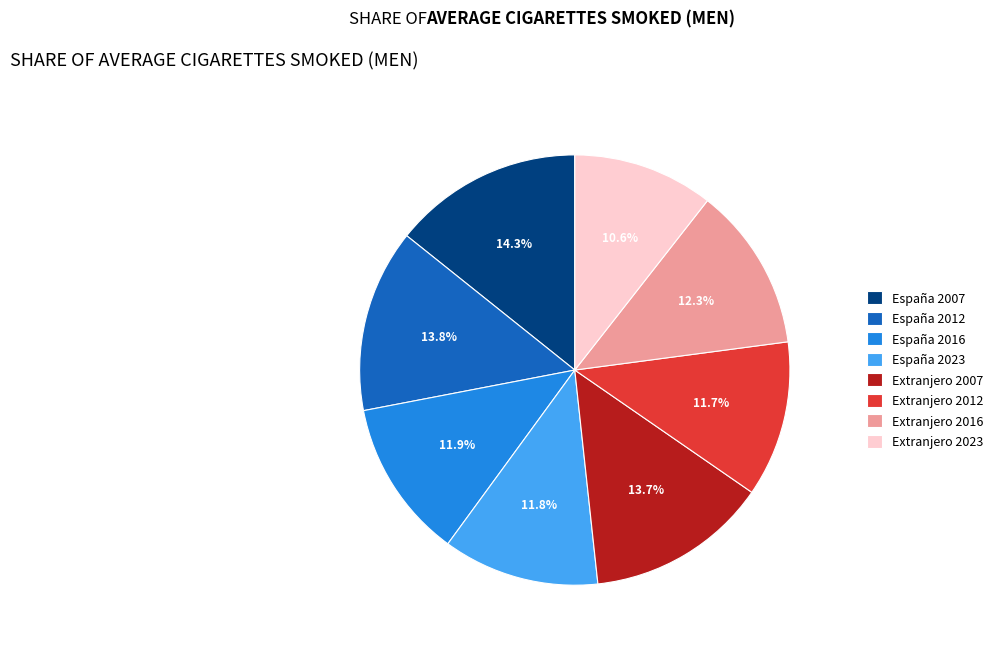

Which category has the biggest portion of the pie?

España 2007